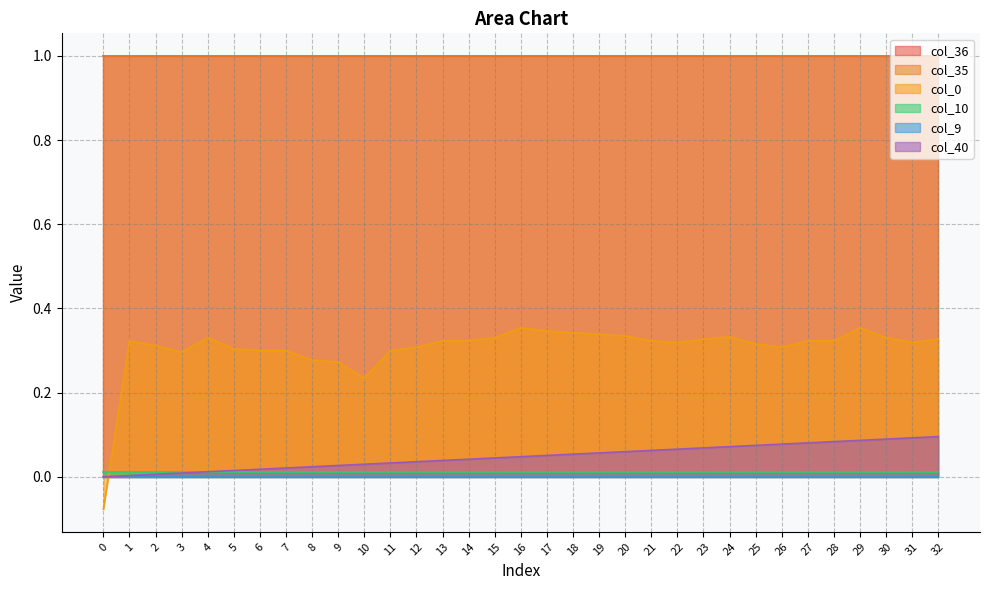

Rank the categories by col_0 value from highest to lowest.

16, 29, 17, 18, 19, 20, 24, 4, 15, 30, 23, 32, 1, 13, 14, 21, 27, 28, 22, 31, 25, 2, 12, 26, 5, 6, 7, 11, 3, 8, 9, 10, 0